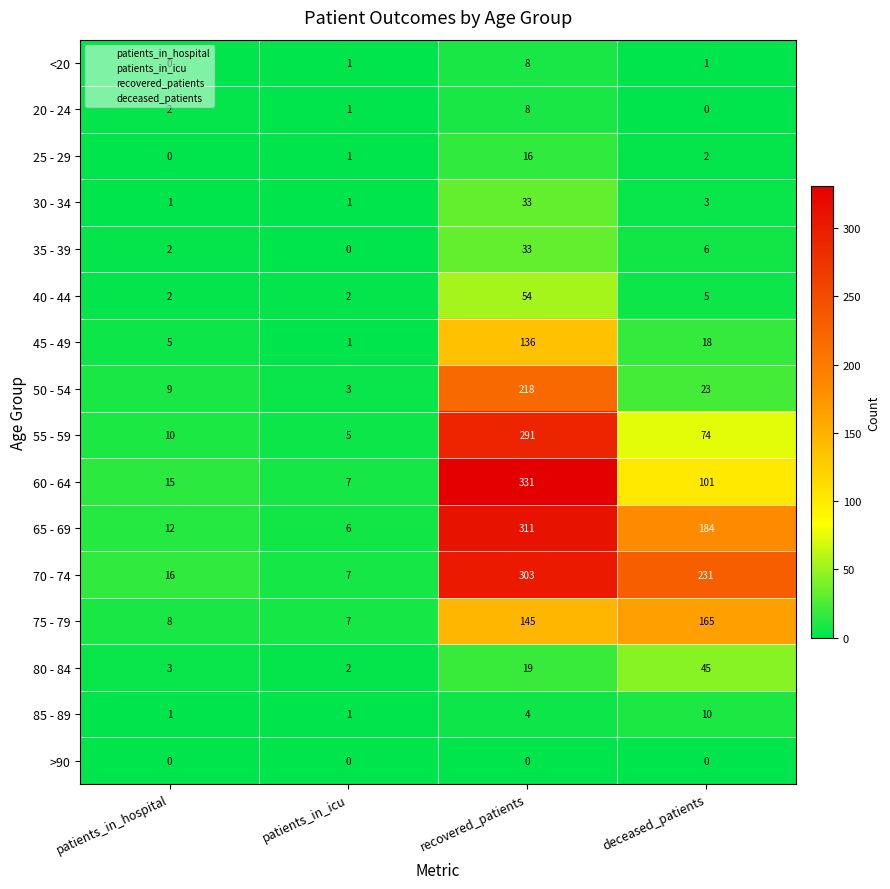

How many data points does each series have?

4